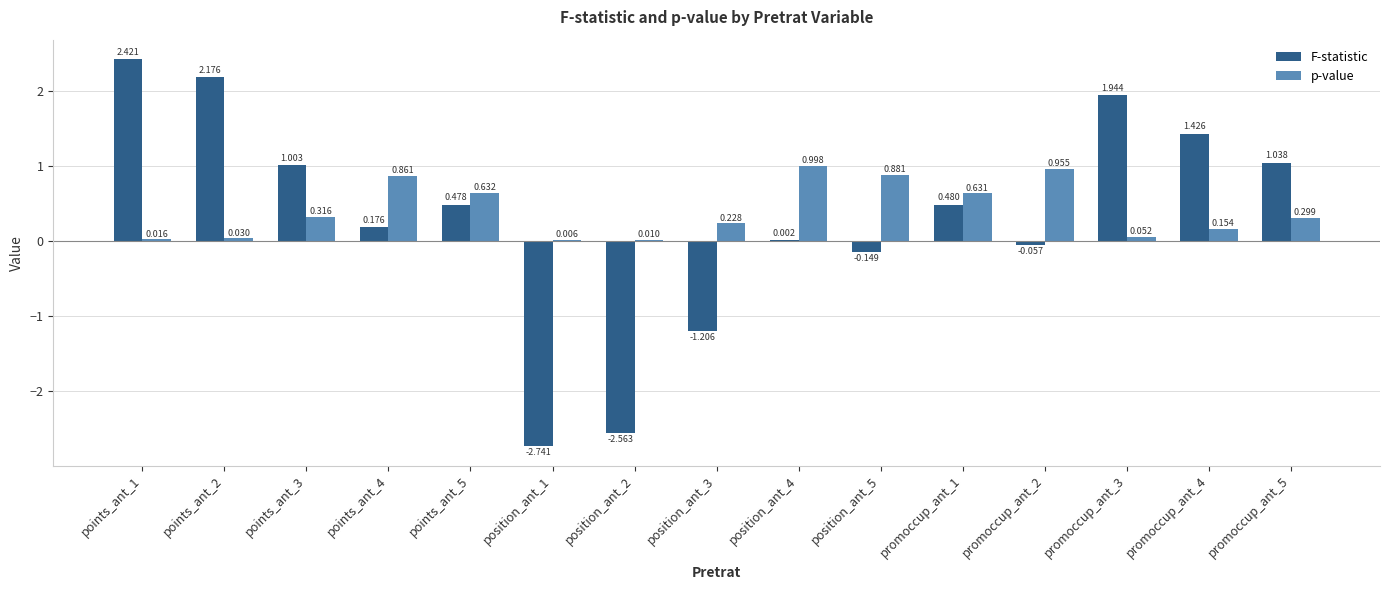

Between position_ant_1 and promoccup_ant_2, which series saw the biggest shift?

F-statistic